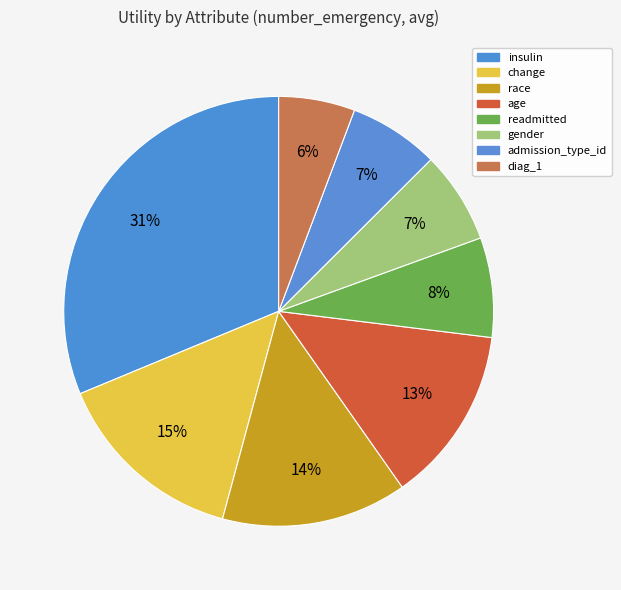

Between change and race, which is larger?

change